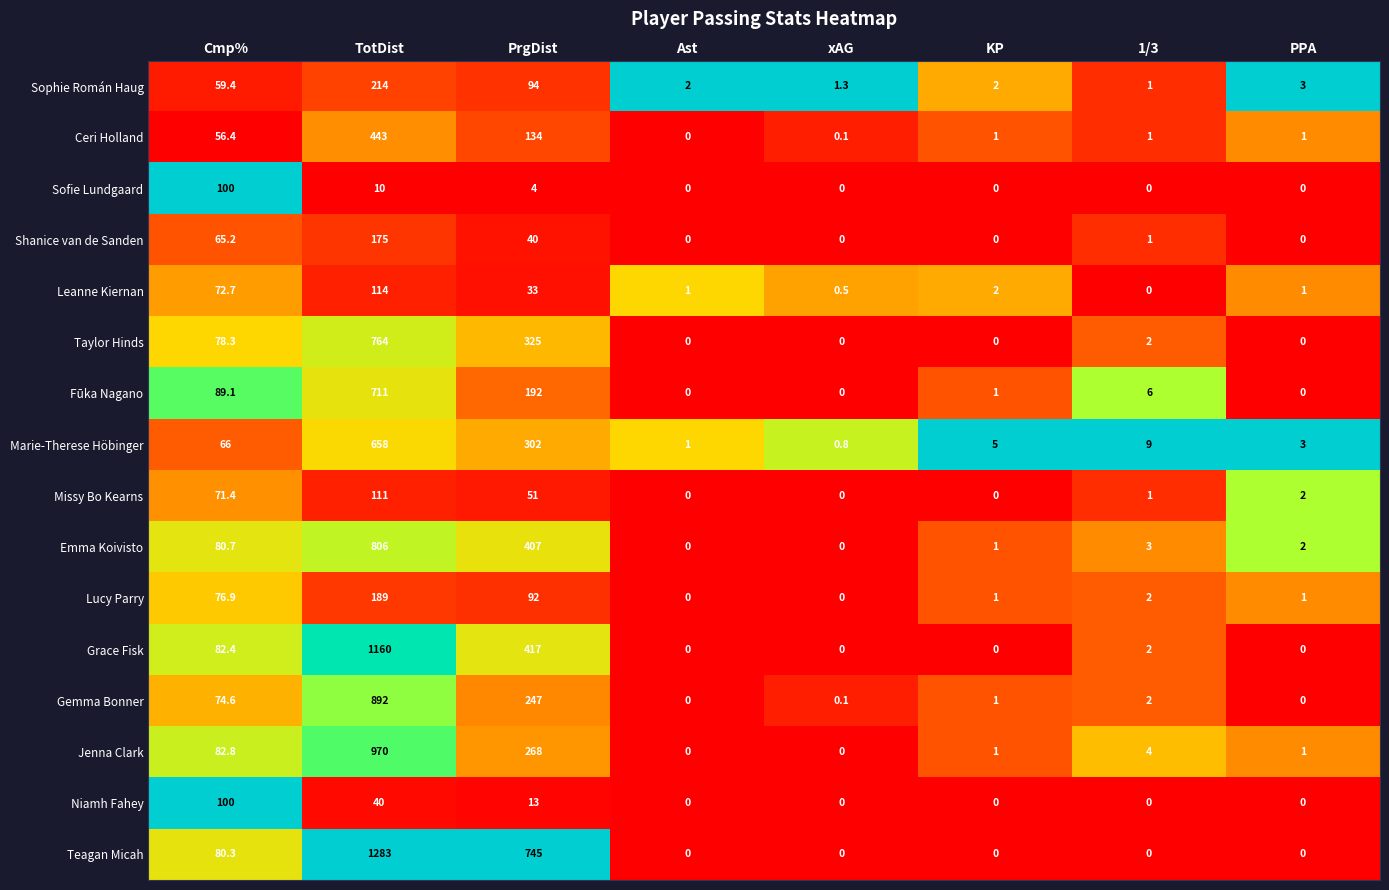

Which series changed the most between PrgDist and Ast?

Teagan Micah